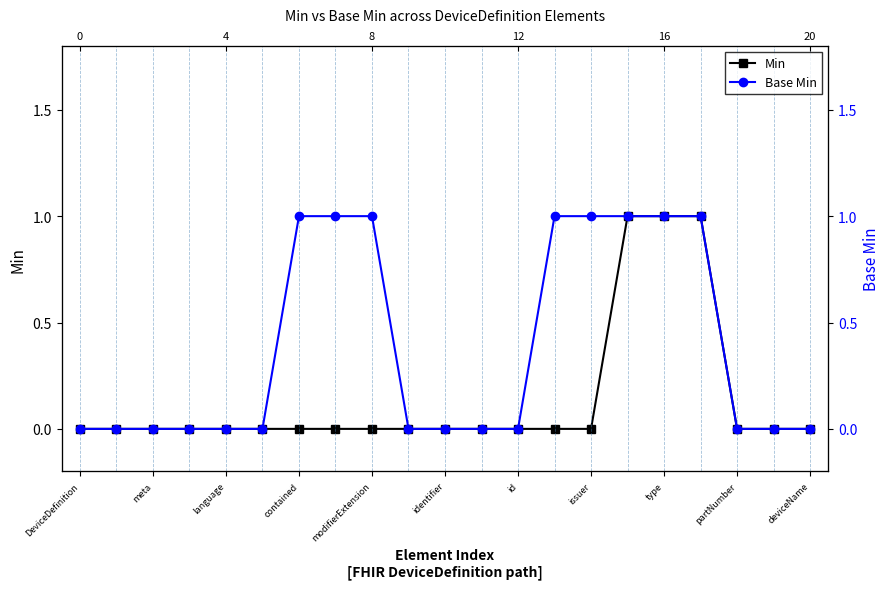

What value does the Min series have at 15?

1